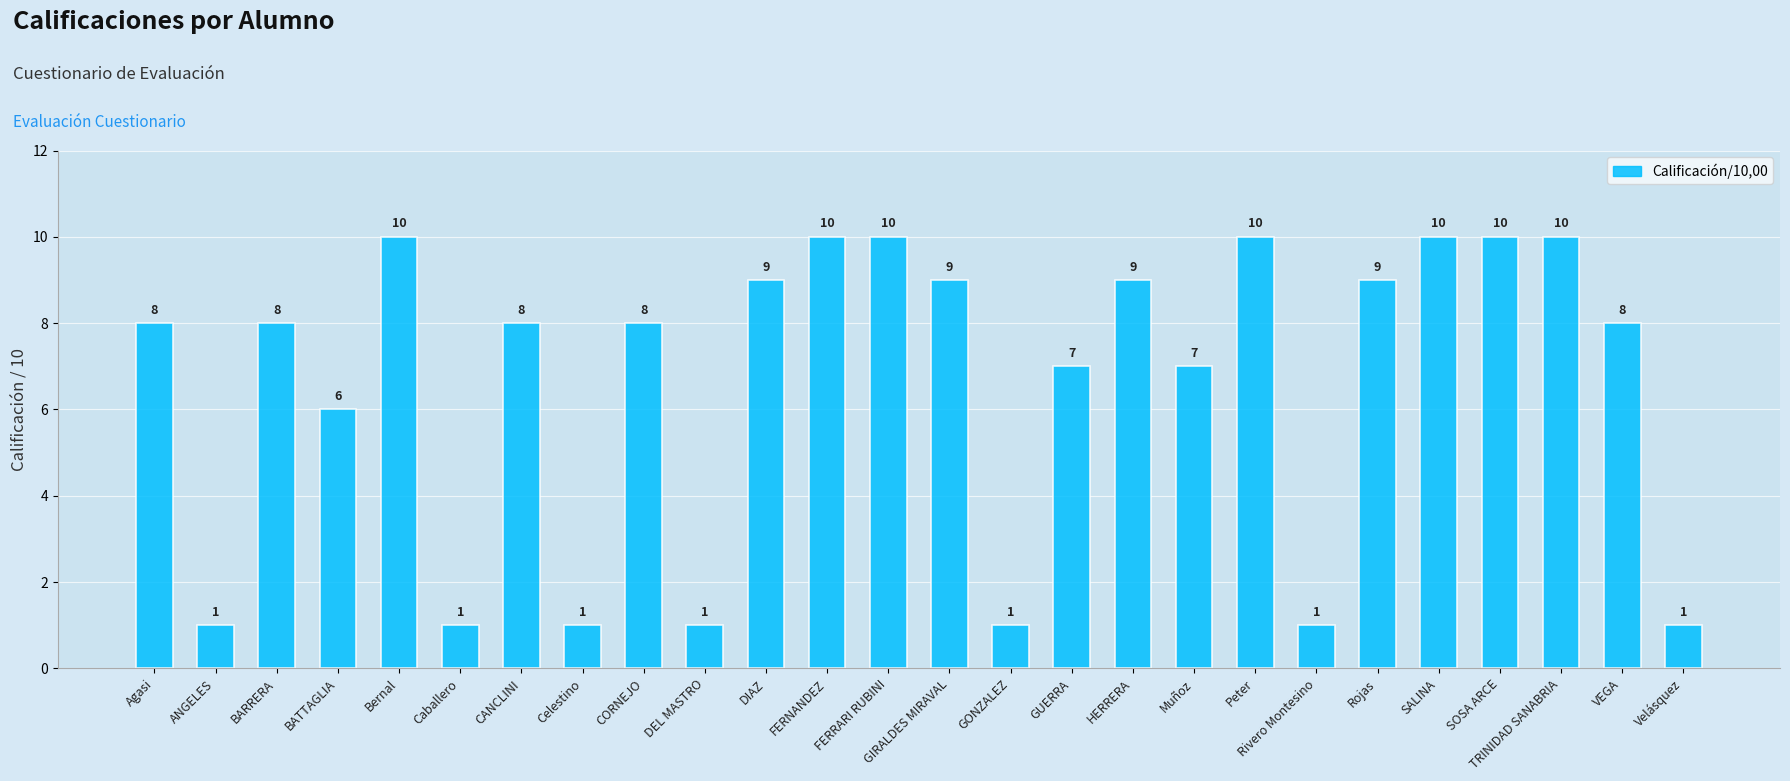

What is the value of the 21st bar from the left?

9